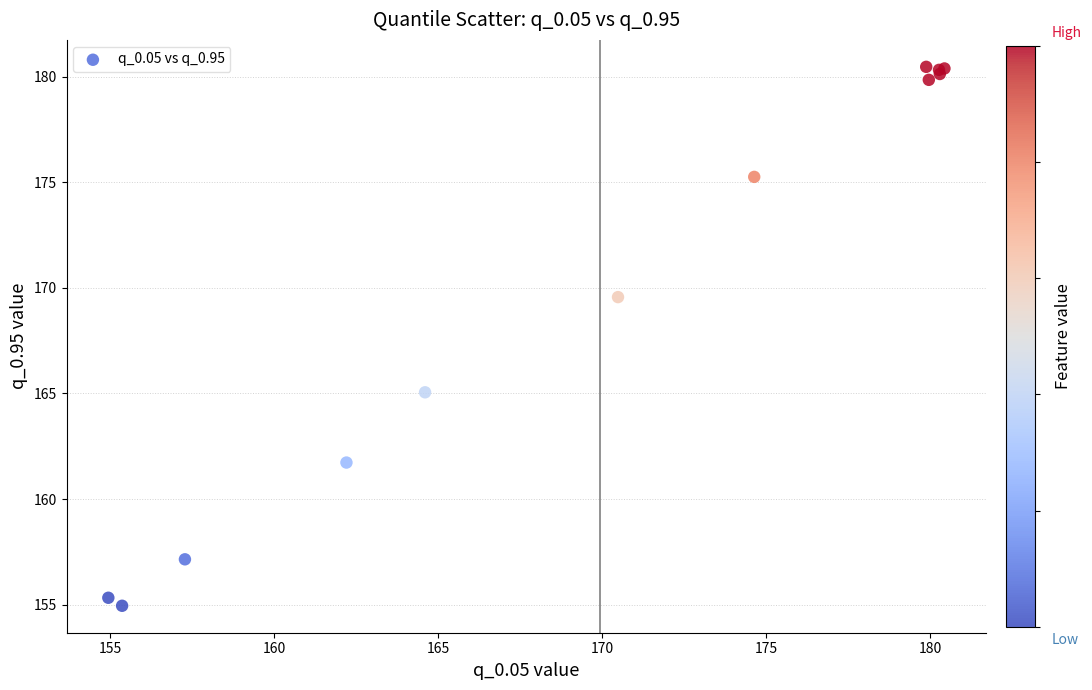

What Y value in the scatter plot is closest to 167?

165.1